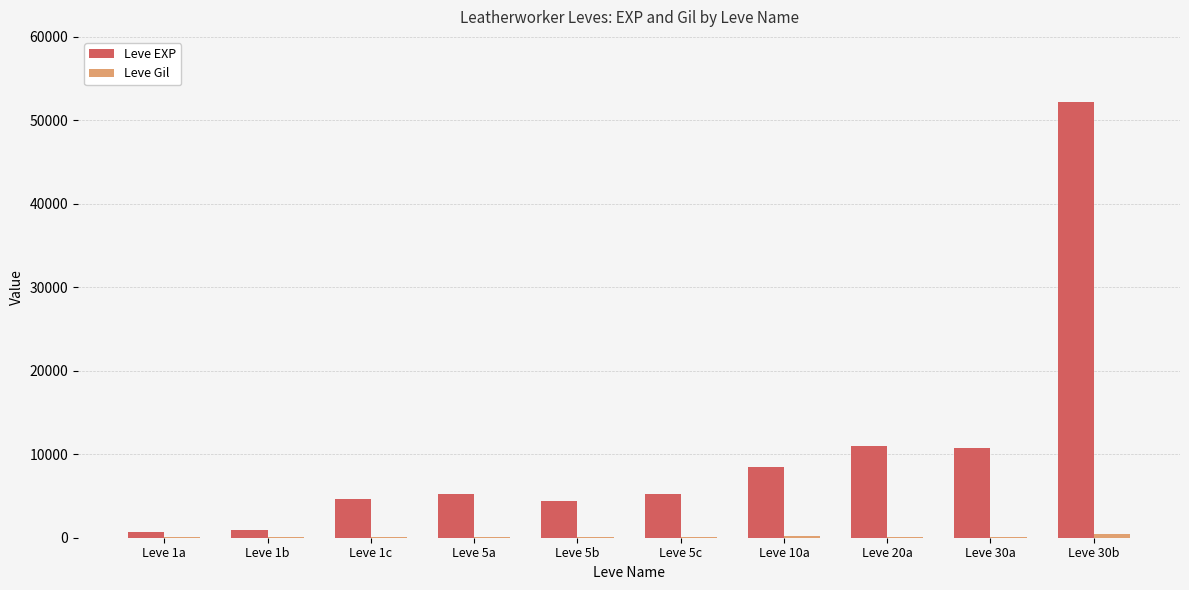

What is the difference between the Leve EXP values at Leve 5b and Leve 1c?

250